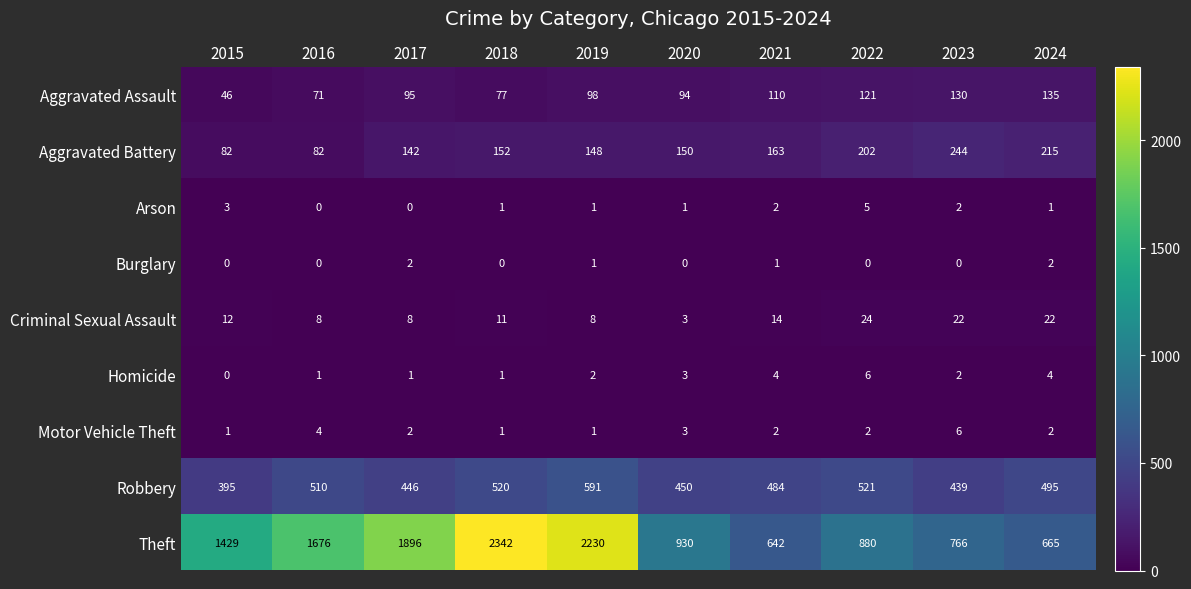

At which label does Robbery reach its peak?

2019